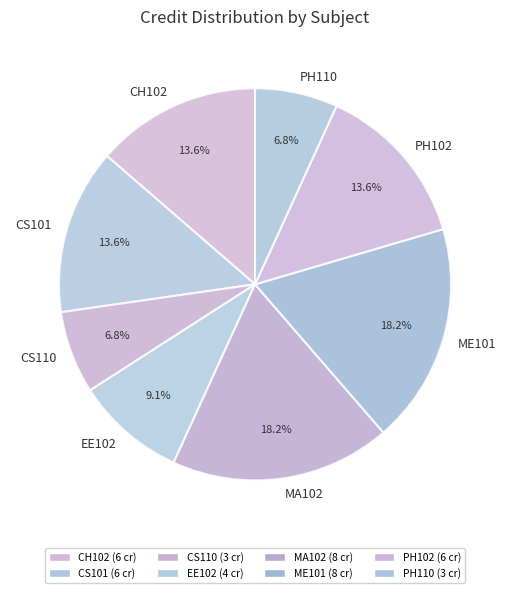

Does PH110 represent more than half of the total?

No